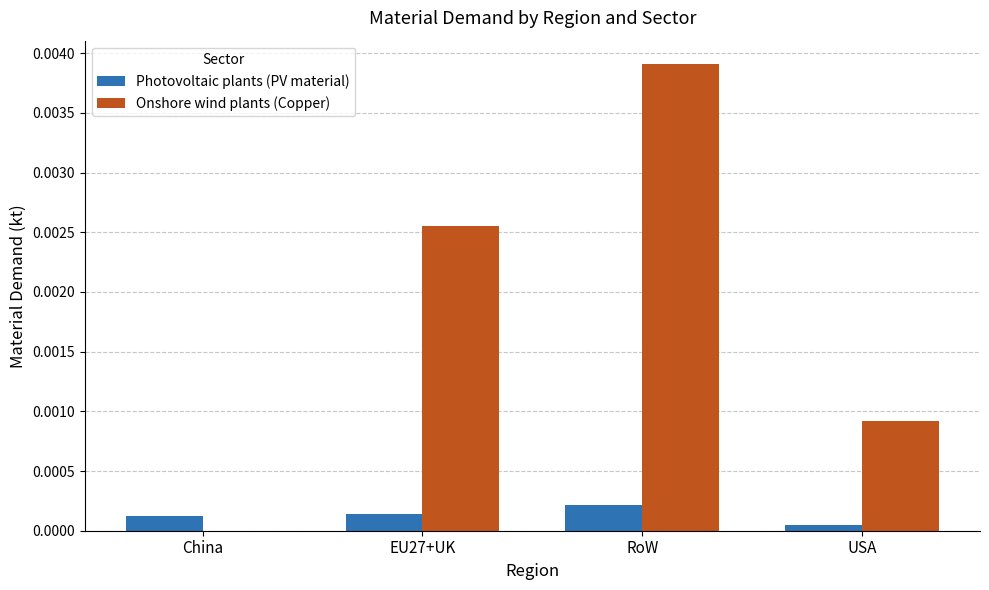

At which label does Onshore wind plants (Copper) reach its peak?

RoW